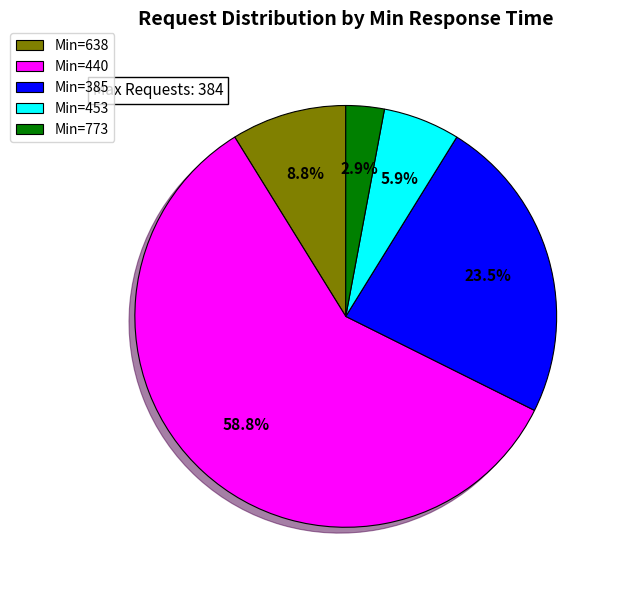

Is there any slice that represents more than half of the pie?

Yes